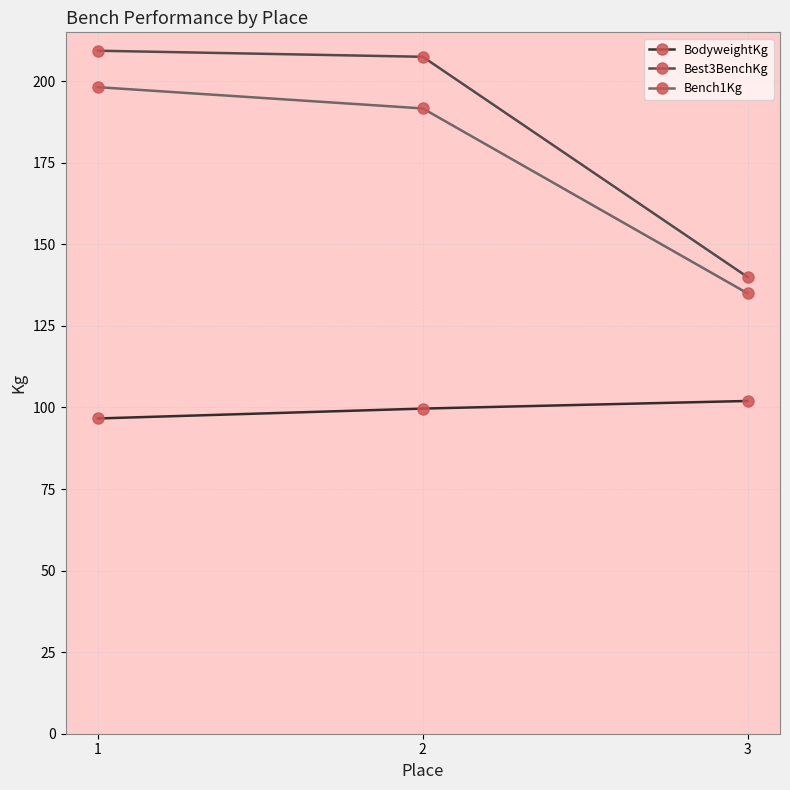

Is this an area chart (filled region under the line)?

No